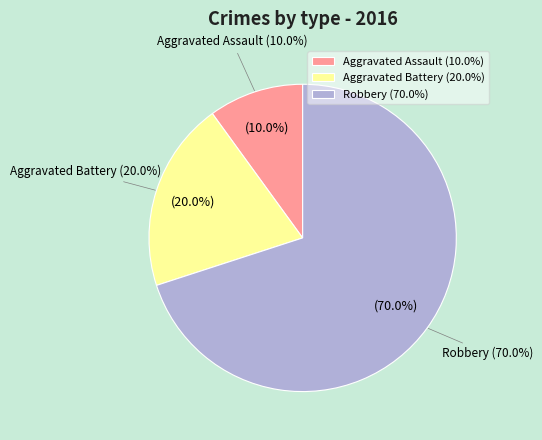

Which category has the biggest portion of the pie?

Robbery